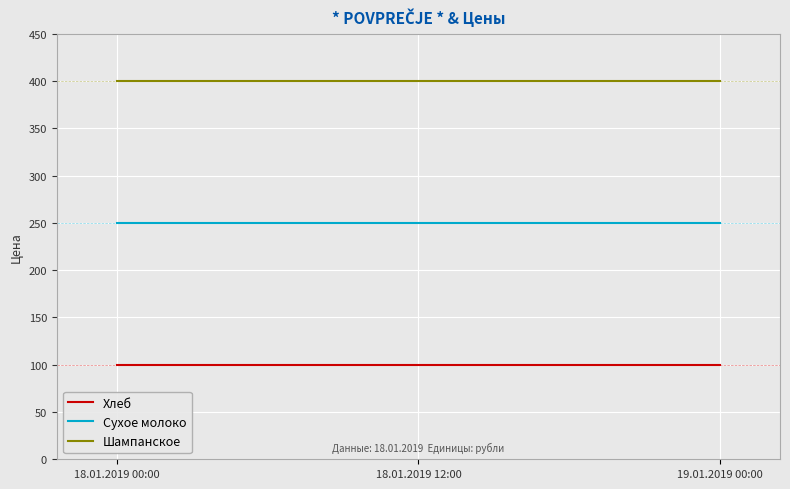

How many lines are shown in the chart?

3